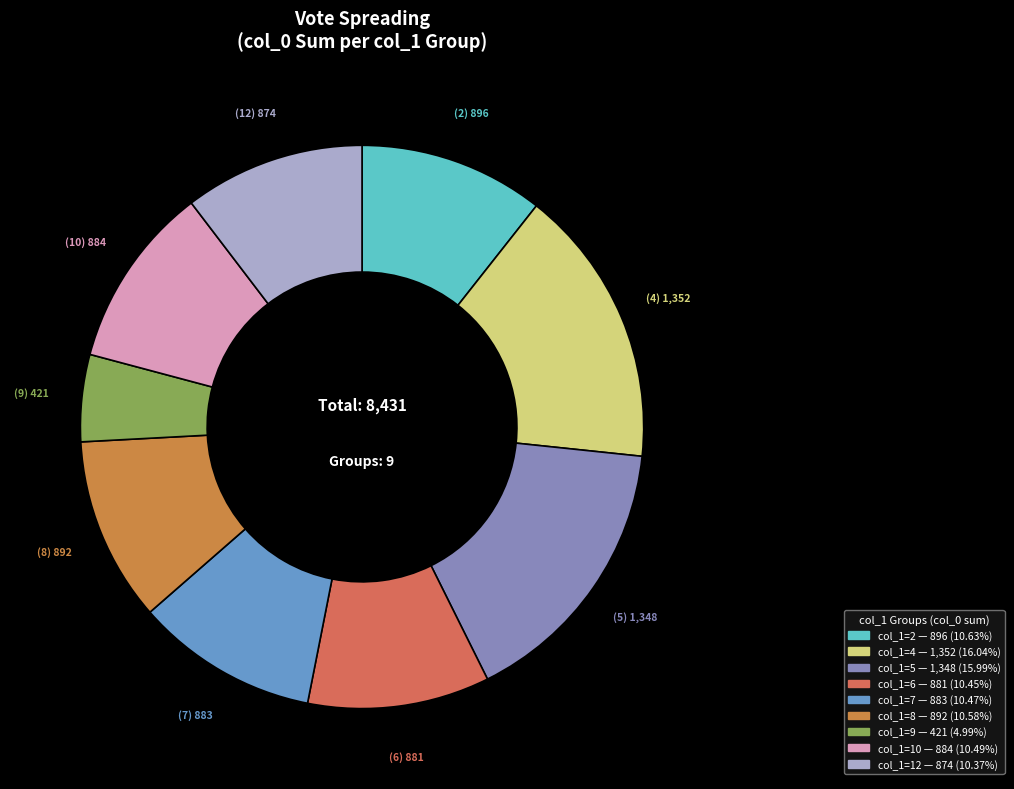

Count the number of slices in the pie.

9